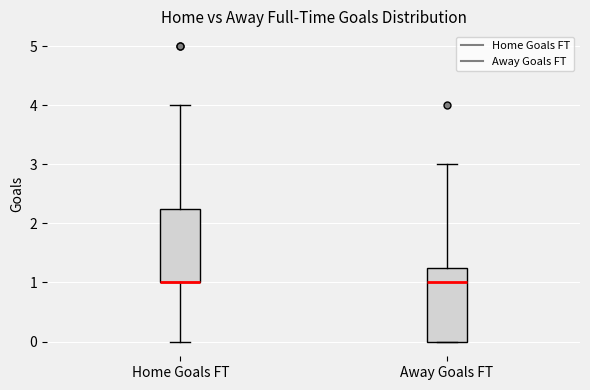

Where does the upper whisker of the box for Away Goals FT end on the y-axis? The values are not printed on the chart, so give them approximately, as read against the axis.

3.0